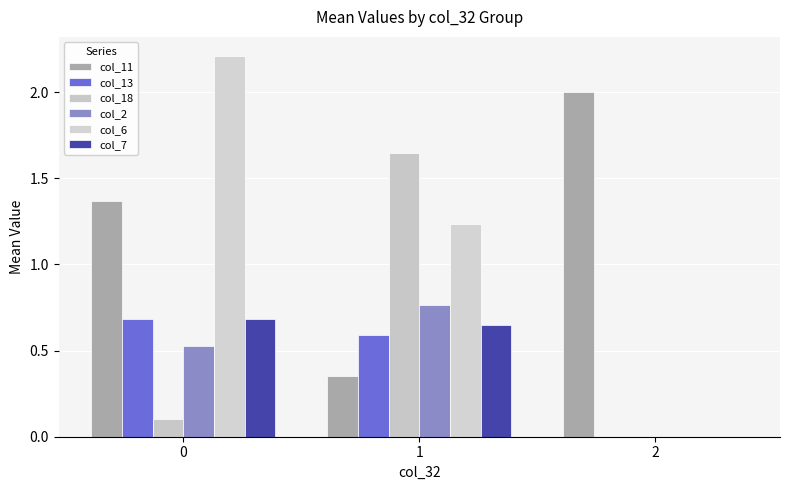

True or false: col_18 has a value of 2.5 at 1.

False